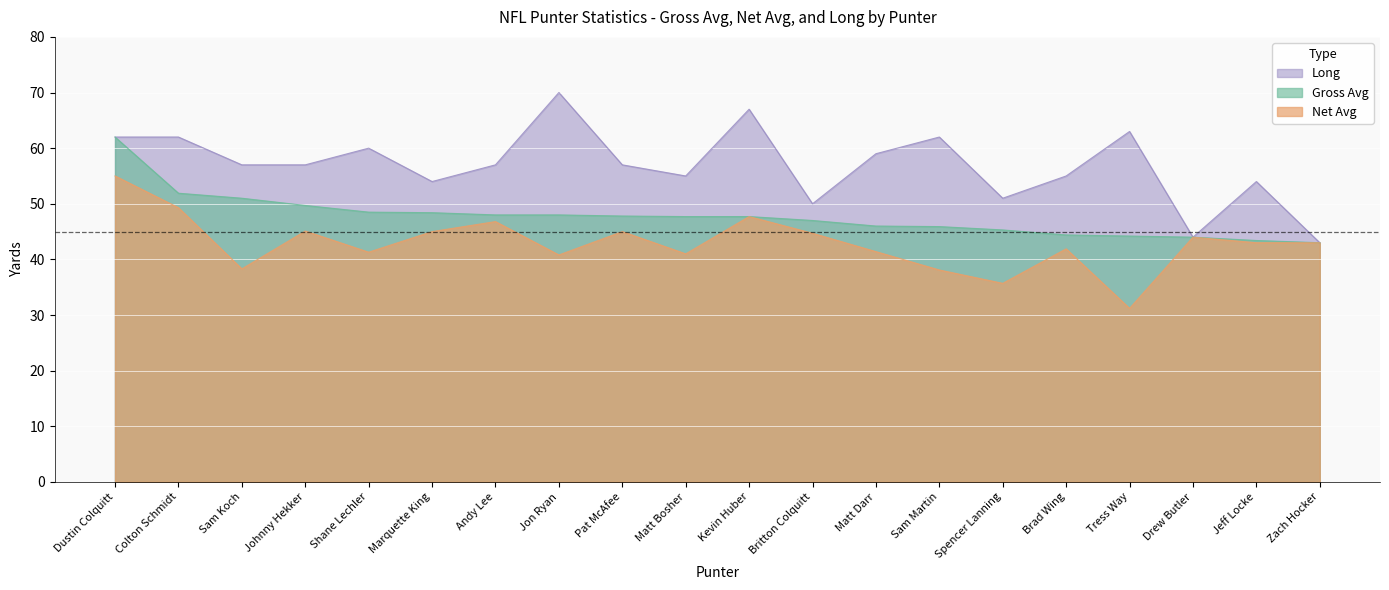

Count the number of categories in the chart.

20